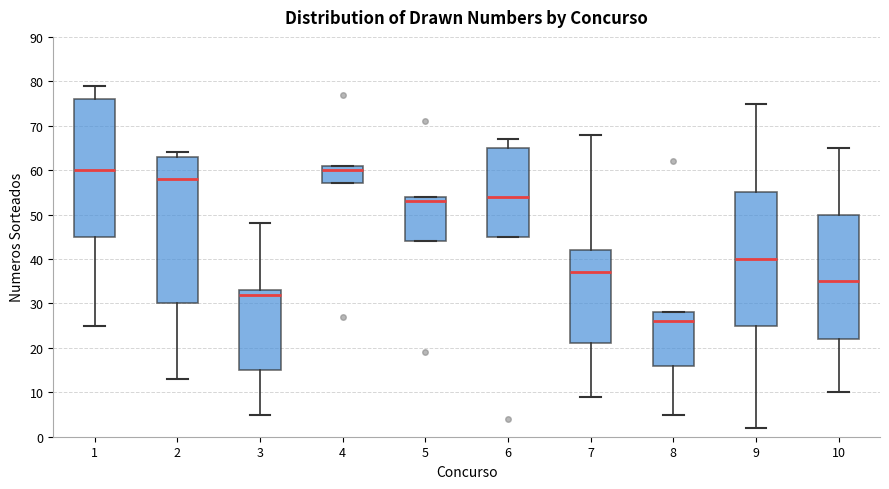

Reading left to right, transcribe this box plot: for each box, give where its median line is, the range the box spans, and where its two whiskers end, as read against the y-axis. The values are not printed on the chart, so give them approximately, as read against the axis.

1: median 60, box 45 to 76, whiskers 25 to 79
2: median 58, box 30 to 63, whiskers 13 to 64
3: median 32, box 15 to 33, whiskers 5 to 48
4: median 60, box 57 to 61, whiskers 57 to 61
5: median 53, box 44 to 54, whiskers 44 to 54
6: median 54, box 45 to 65, whiskers 45 to 67
7: median 37, box 21 to 42, whiskers 9 to 68
8: median 26, box 16 to 28, whiskers 5 to 28
9: median 40, box 25 to 55, whiskers 2 to 75
10: median 35, box 22 to 50, whiskers 10 to 65